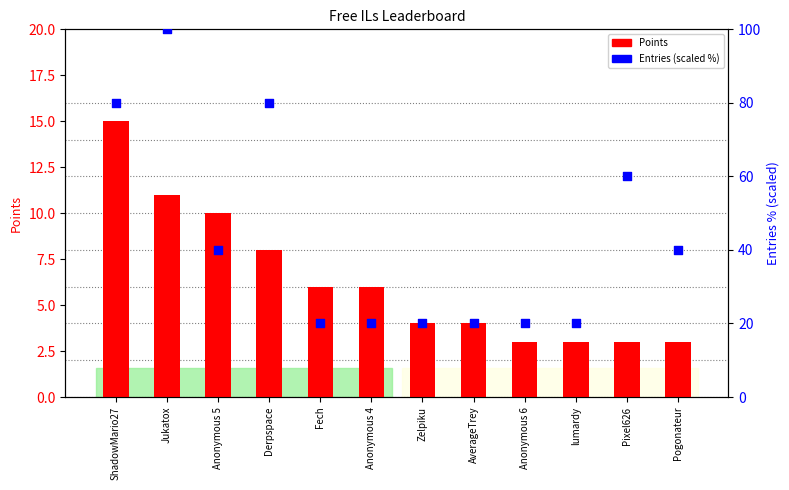

What is the total value across all series at Pogonateur?

43